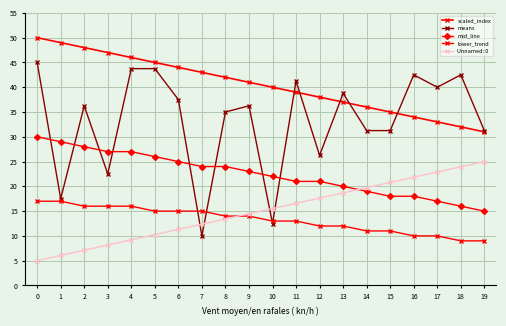

The means series shows 42.5 at 16. True or false?

True